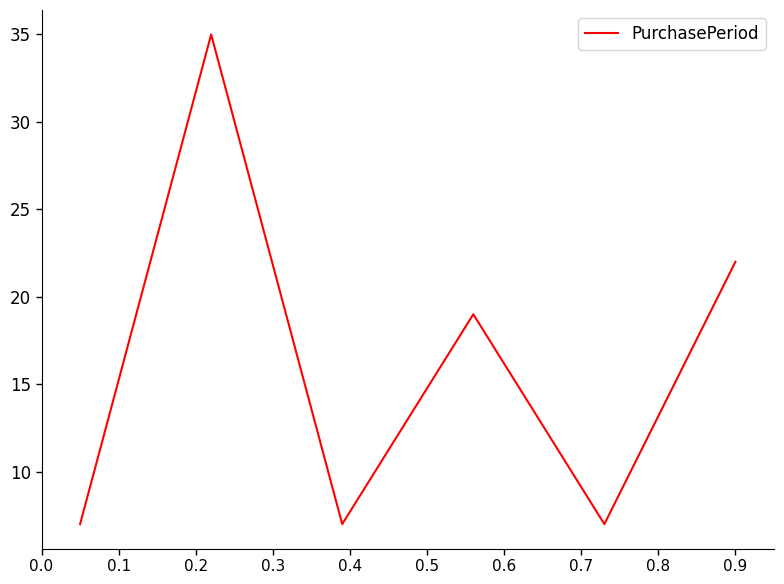

What is the difference between the maximum and second lowest values?

28